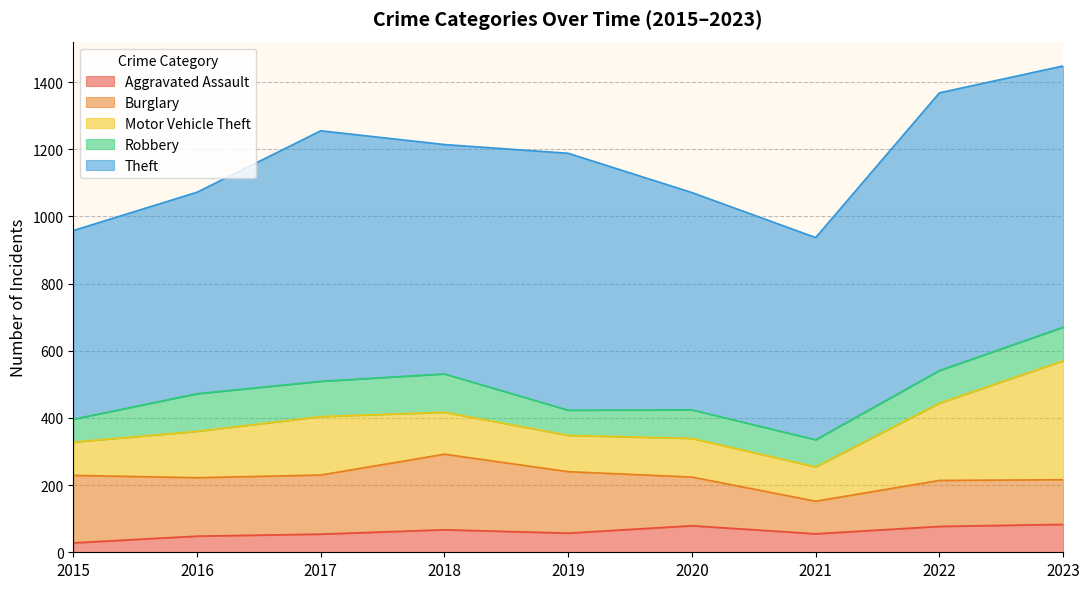

Is the value of Robbery at 2015 greater than the value of Burglary at 2017?

No